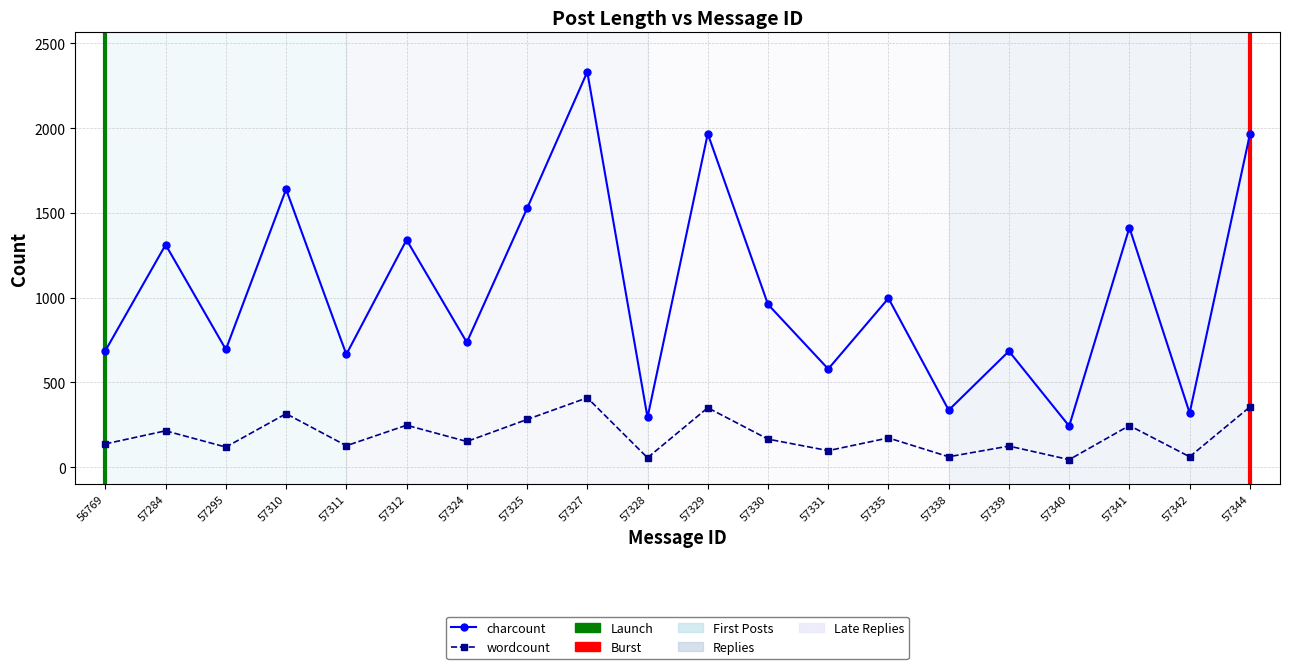

What is the value of the charcount point at the 18th from the left?

1413